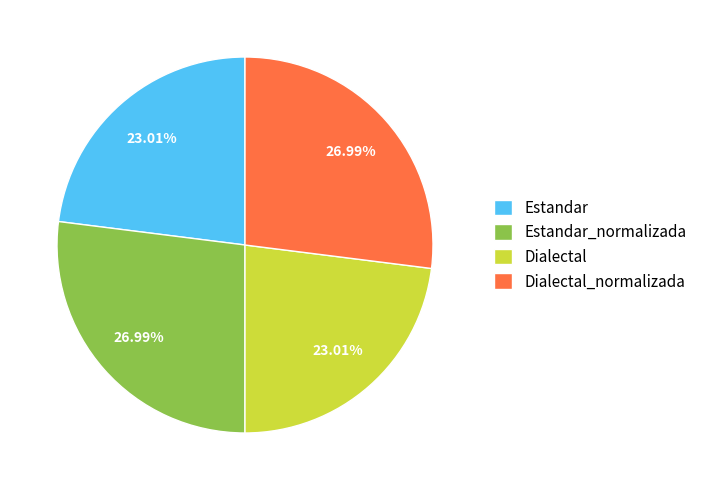

To the nearest percent, what is the difference between the Estandar_normalizada and Estandar slice percentages?

4%